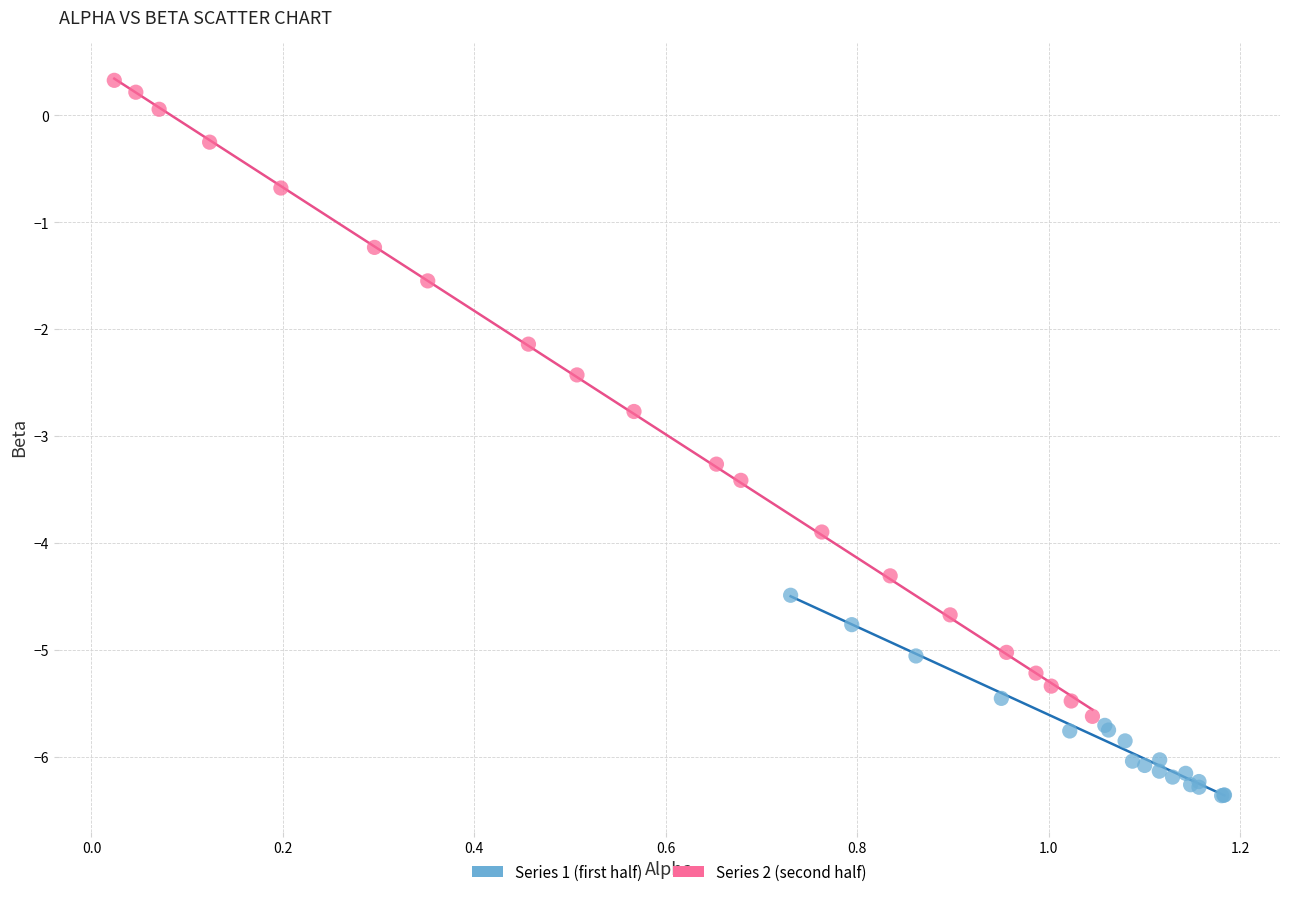

Which series contains the highest Y value?

Series 2 (second half)